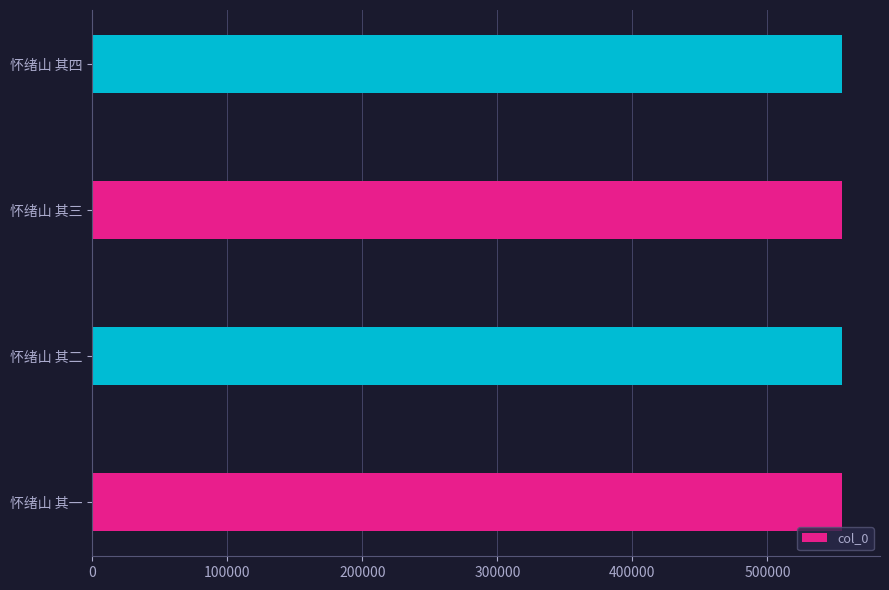

What is the smallest value displayed?

555591